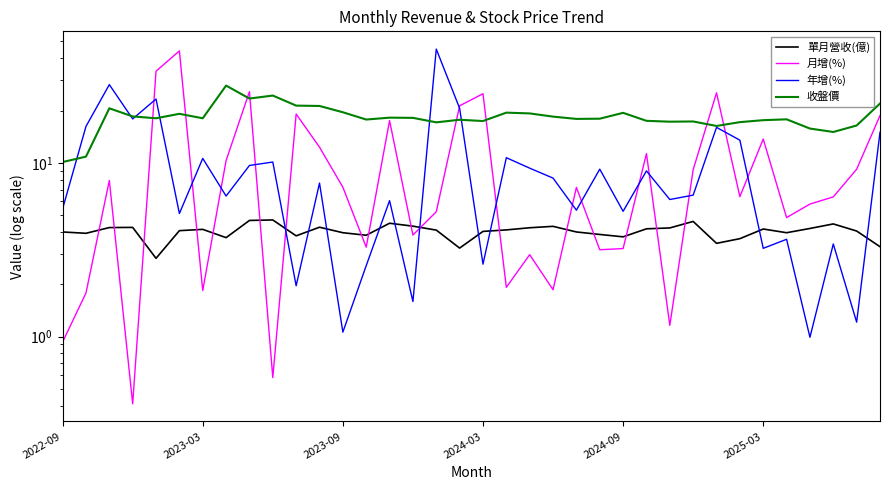

What is the sum of all 月增(%) values?

374.4